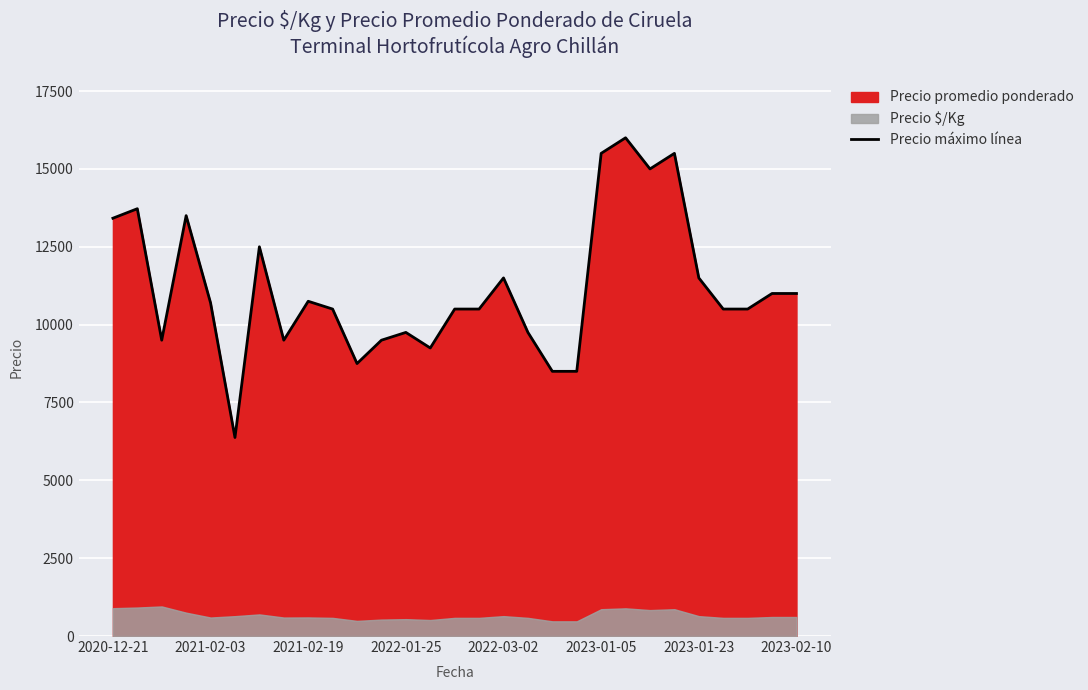

What is the highest value of the Precio máximo línea series?

16000